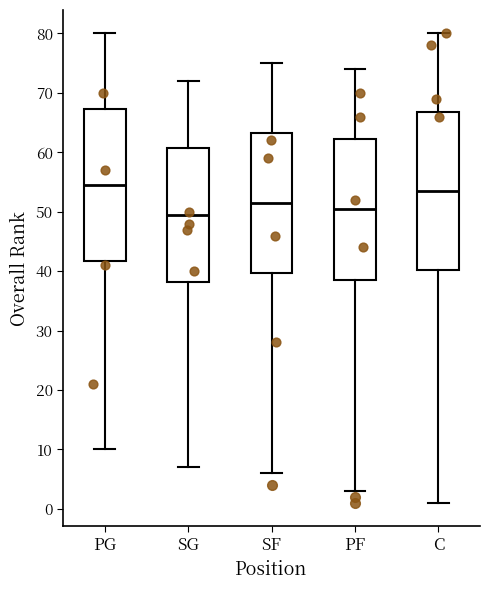

Reading left to right, read every box against the y-axis: the position of its median line, the range the box covers, and the ends of its whiskers. The values are not printed on the chart, so give them approximately, as read against the axis.

PG: median 55, box 42 to 67, whiskers 10 to 80
SG: median 50, box 38 to 61, whiskers 7 to 72
SF: median 52, box 40 to 63, whiskers 6 to 75
PF: median 51, box 39 to 62, whiskers 3 to 74
C: median 54, box 40 to 67, whiskers 1 to 80